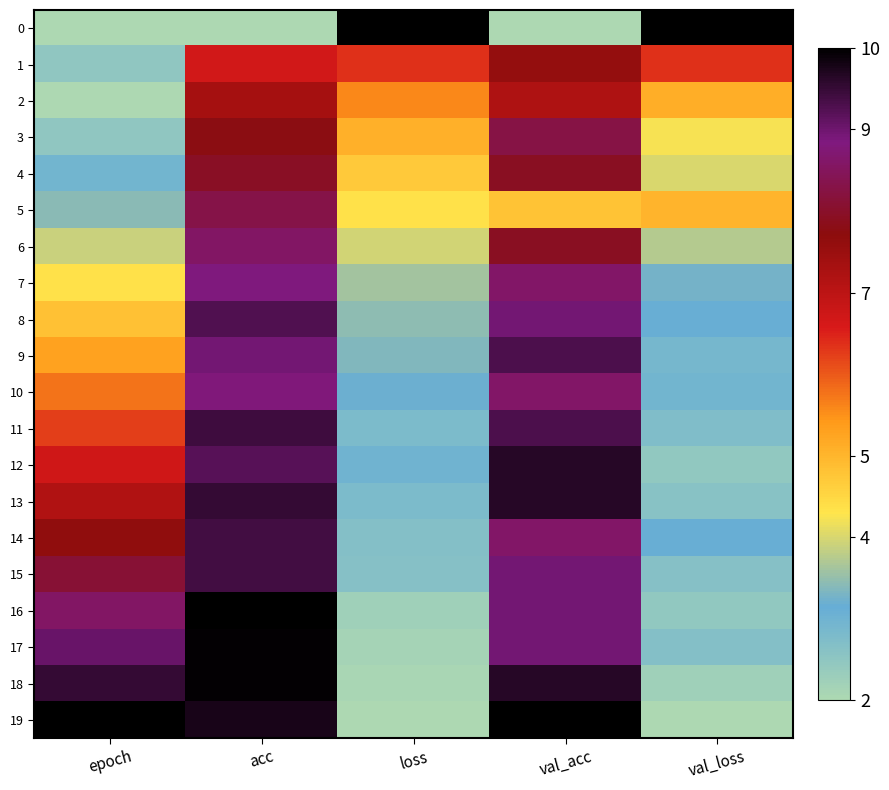

Reading left to right, list all the values displayed in this chart.

0: epoch=2.0	acc=2.0	loss=10.0	val_acc=2.0	val_loss=10.0
1: epoch=2.5	acc=6.7	loss=6.4	val_acc=7.6	val_loss=6.4
2: epoch=2.0	acc=7.3	loss=5.6	val_acc=7.2	val_loss=5.1
3: epoch=2.5	acc=7.8	loss=5.1	val_acc=8.3	val_loss=4.2
4: epoch=2.9	acc=8.0	loss=4.7	val_acc=7.9	val_loss=4.0
5: epoch=3.4	acc=8.3	loss=4.4	val_acc=4.8	val_loss=5.0
6: epoch=3.9	acc=8.6	loss=4.0	val_acc=7.9	val_loss=3.7
7: epoch=4.4	acc=8.8	loss=3.6	val_acc=8.6	val_loss=3.3
8: epoch=4.8	acc=9.2	loss=3.4	val_acc=9.0	val_loss=3.2
9: epoch=5.3	acc=9.0	loss=3.4	val_acc=9.3	val_loss=2.9
10: epoch=5.8	acc=8.8	loss=3.2	val_acc=8.6	val_loss=3.0
11: epoch=6.2	acc=9.4	loss=2.8	val_acc=9.3	val_loss=2.7
12: epoch=6.7	acc=9.2	loss=3.0	val_acc=9.7	val_loss=2.5
13: epoch=7.2	acc=9.5	loss=2.8	val_acc=9.7	val_loss=2.6
14: epoch=7.6	acc=9.4	loss=2.7	val_acc=8.6	val_loss=3.2
15: epoch=8.1	acc=9.4	loss=2.6	val_acc=9.0	val_loss=2.6
16: epoch=8.6	acc=10.0	loss=2.2	val_acc=9.0	val_loss=2.4
17: epoch=9.1	acc=10.0	loss=2.2	val_acc=9.0	val_loss=2.7
18: epoch=9.5	acc=10.0	loss=2.1	val_acc=9.7	val_loss=2.2
19: epoch=10.0	acc=9.8	loss=2.0	val_acc=10.0	val_loss=2.0